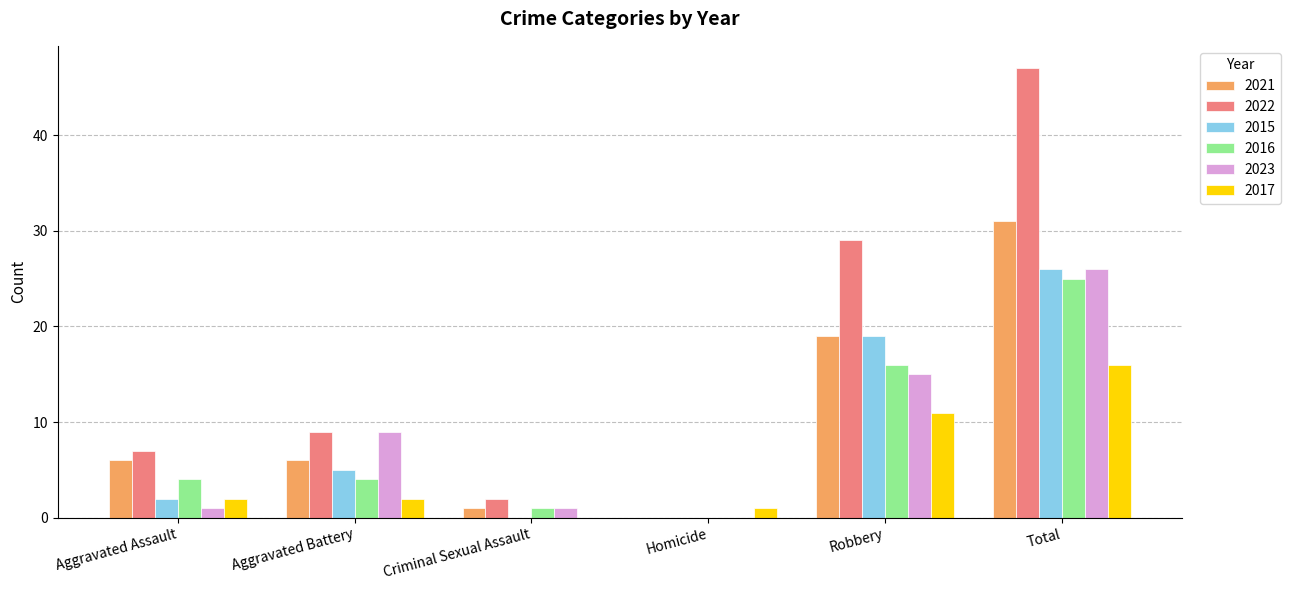

Does the chart contain stacked bars?

No